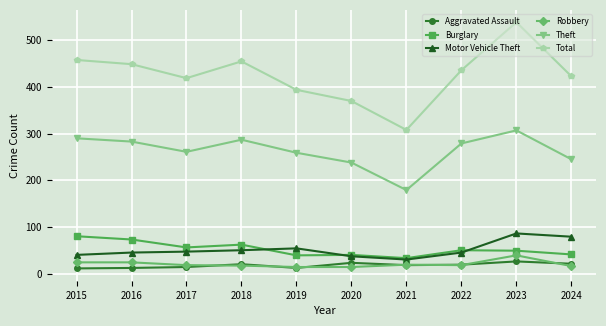

Which series changed the most between 2020 and 2022?

Total